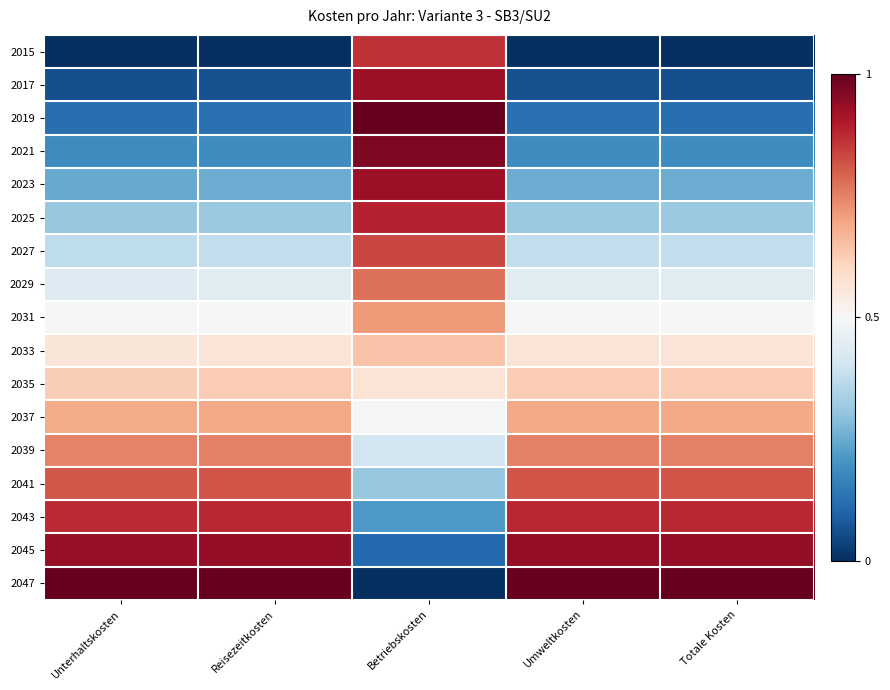

How many distinct data groups are displayed?

17